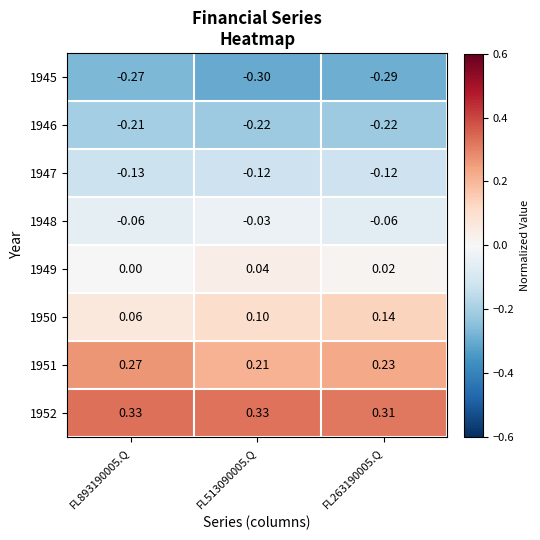

Count the number of data series in this chart.

8